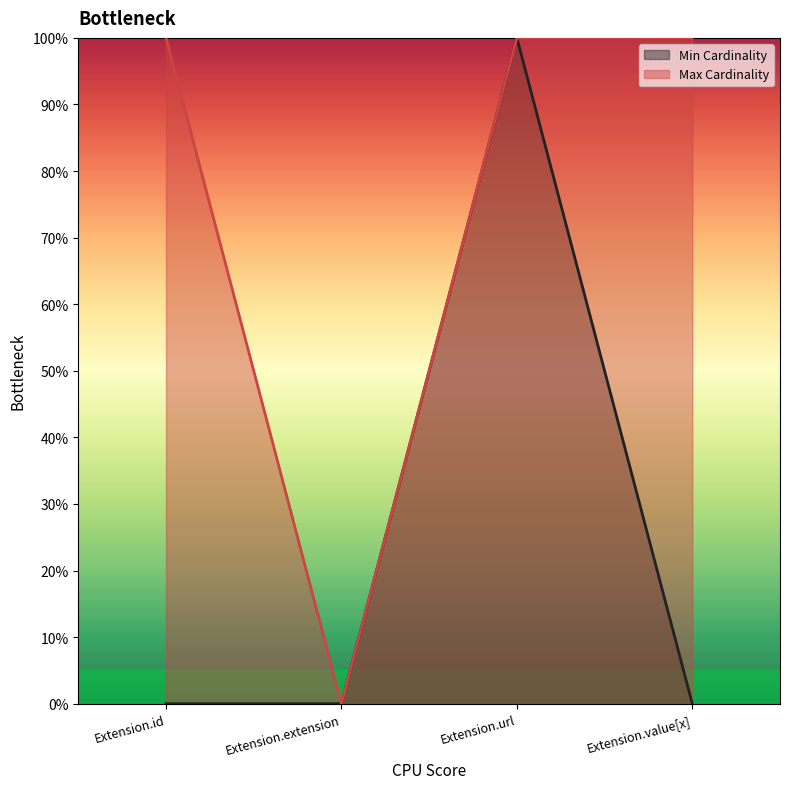

What is the label of the 1st point from the right?

Extension.value[x]